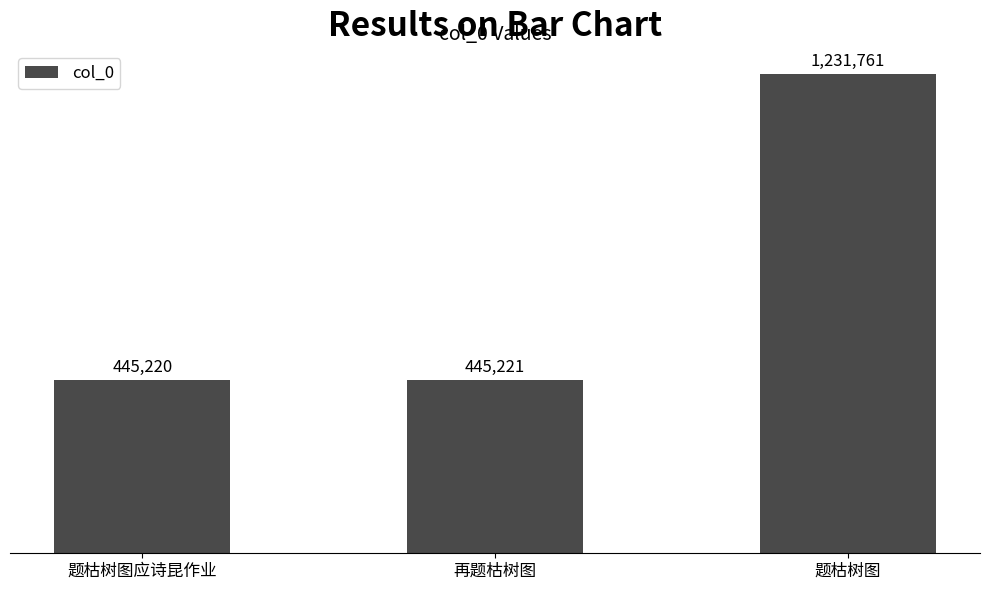

Does the chart contain any negative values?

No